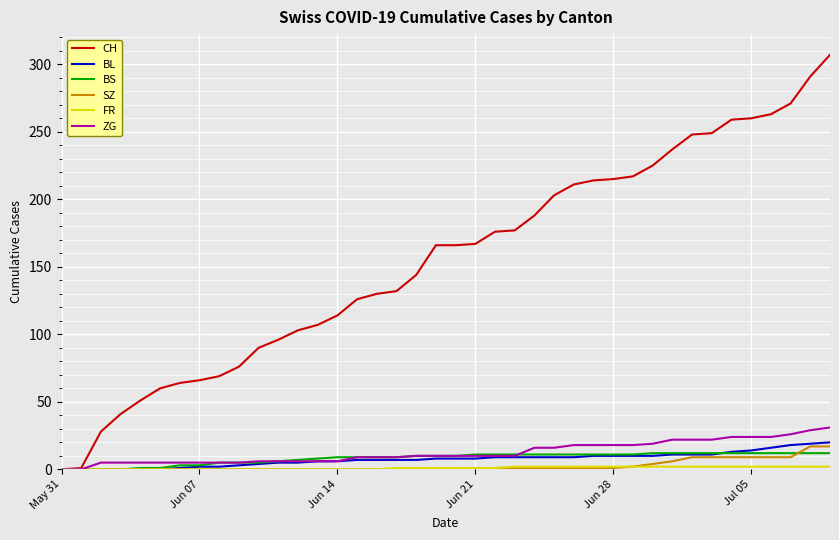

What is the greatest value displayed?

307